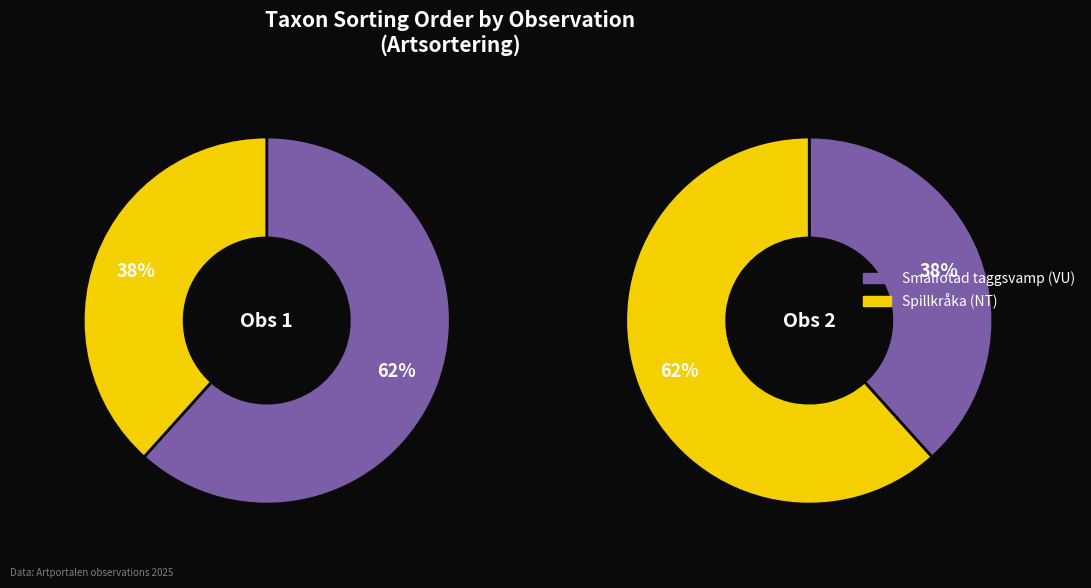

Count the number of slices in the pie.

2